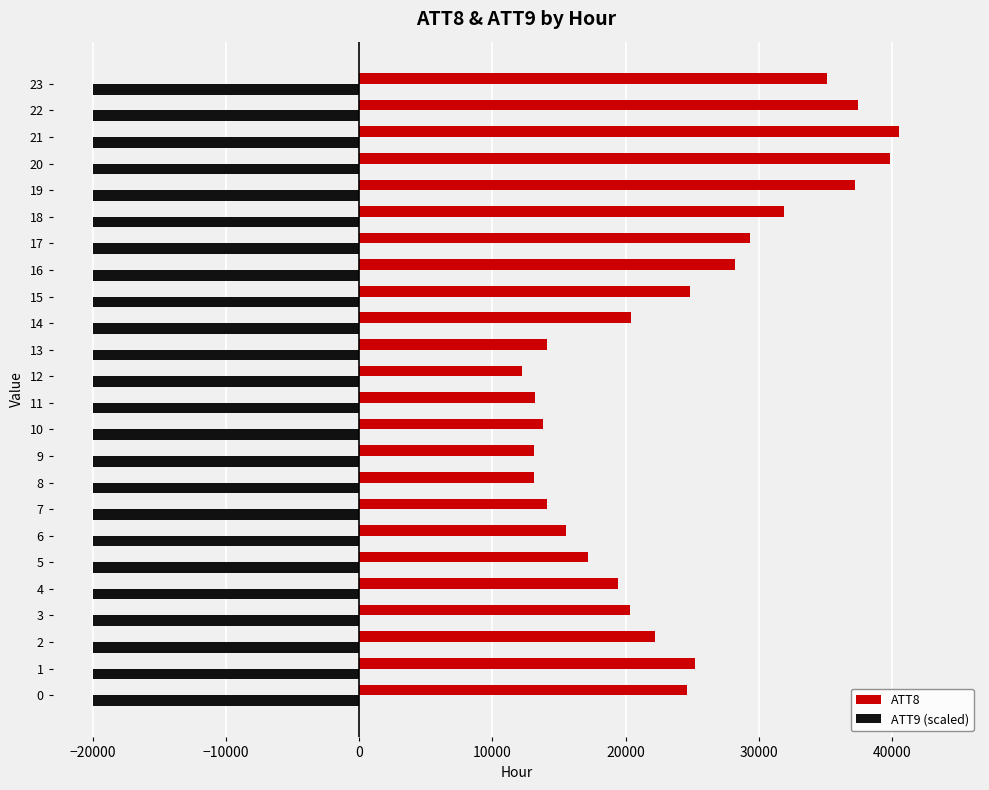

Rank the series at 9 from lowest to highest value.

ATT9 (scaled), ATT8